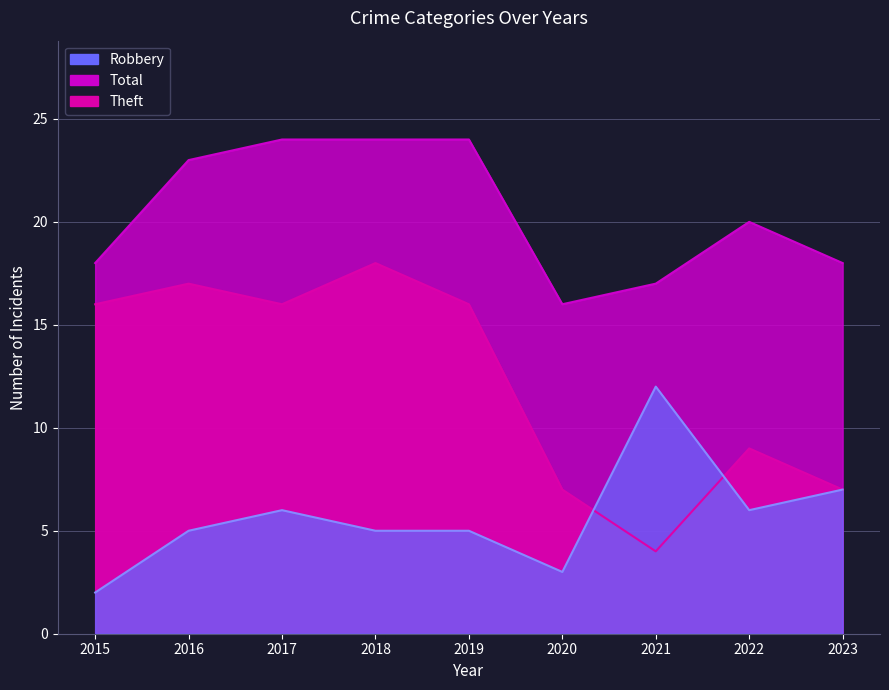

Does the chart display data point markers on the line(s)?

No